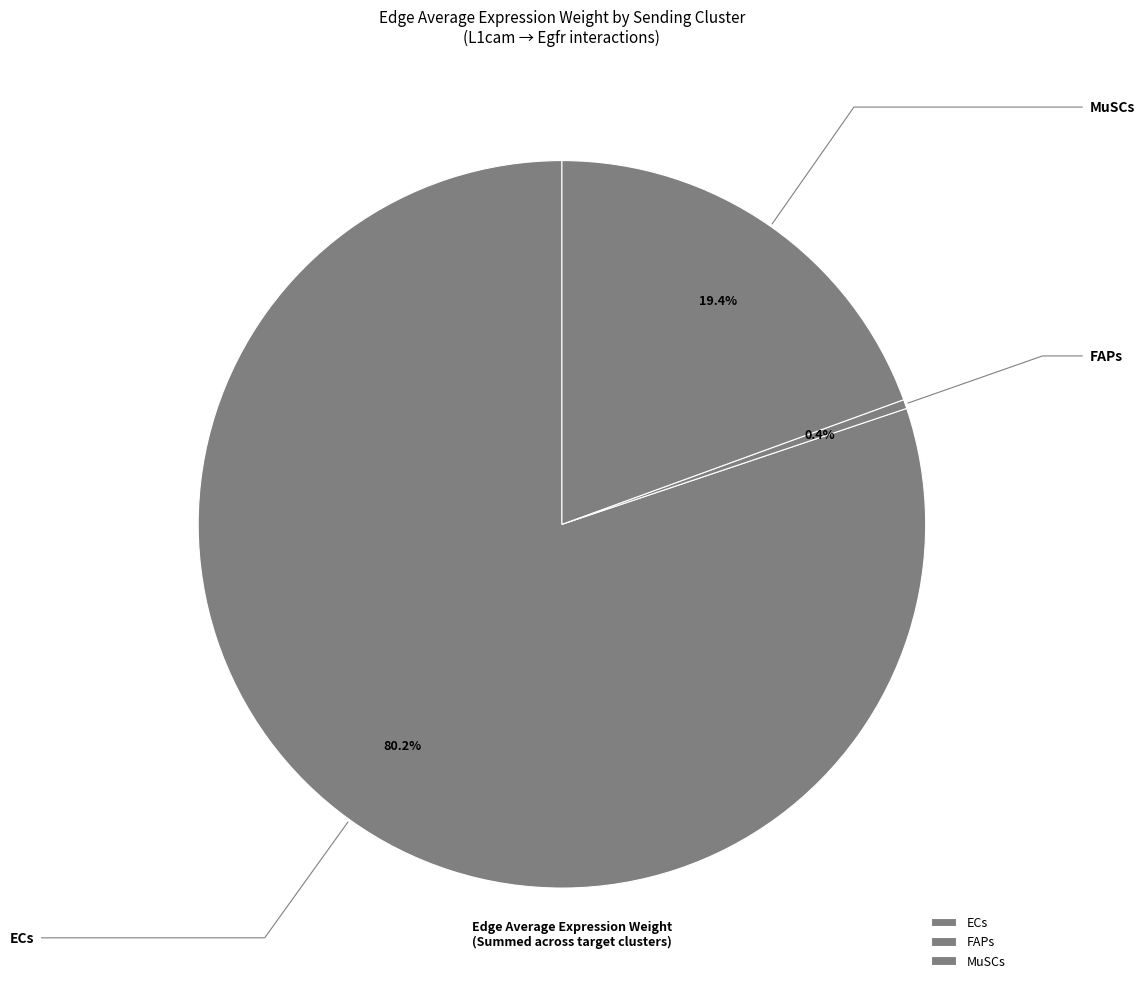

What portion of the pie excludes ECs?

19.8%